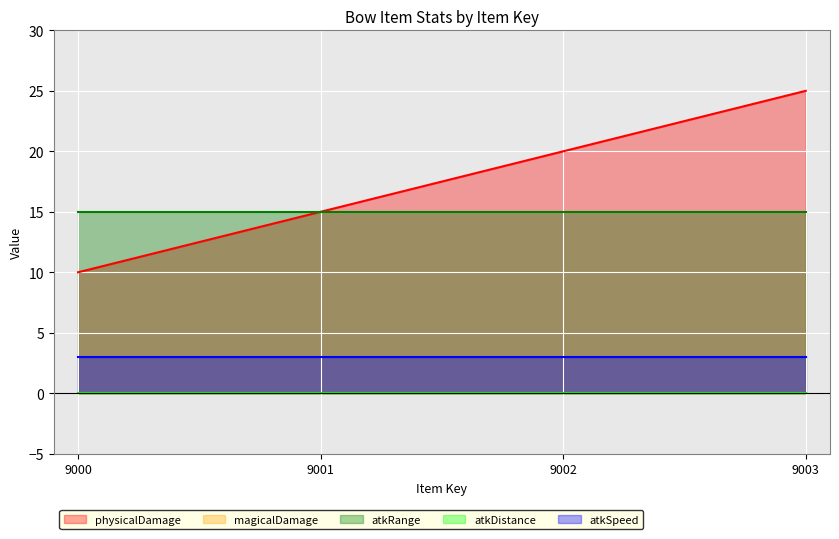

Which category has the highest value across all series?

9003